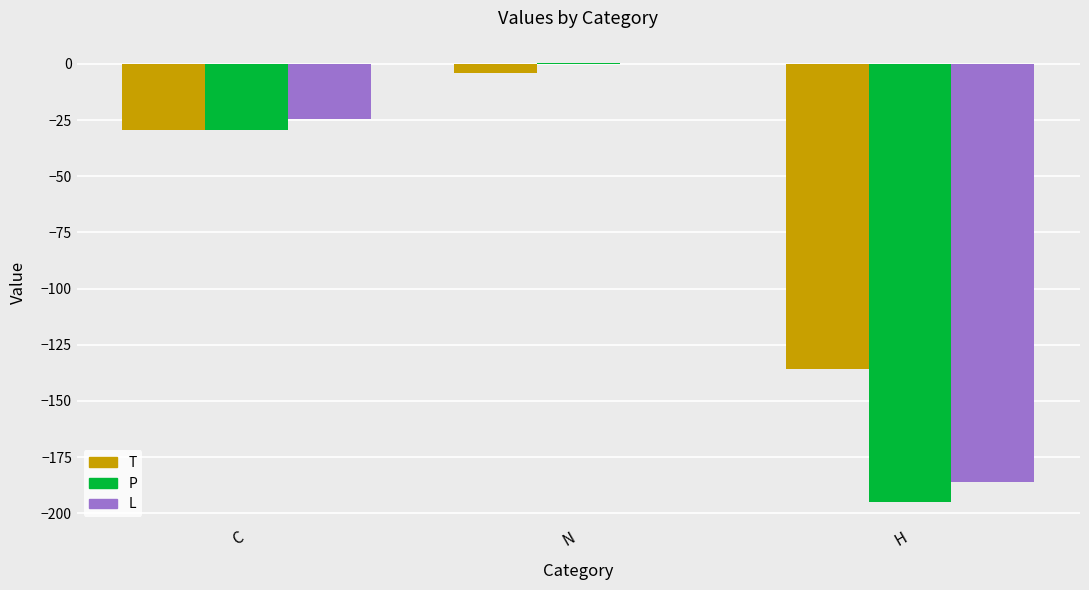

What are all the series names shown in the legend?

T, P, L